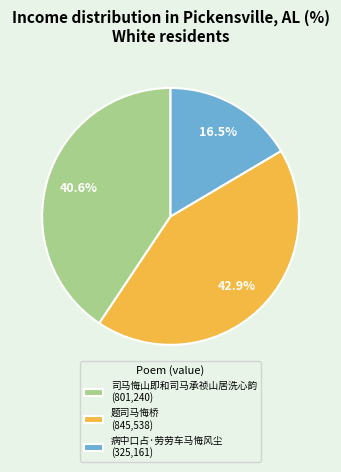

What percentage do 病中口占·劳劳车马悔风尘 and 司马悔山即和司马承祯山居洗心韵 together represent?

57.1%